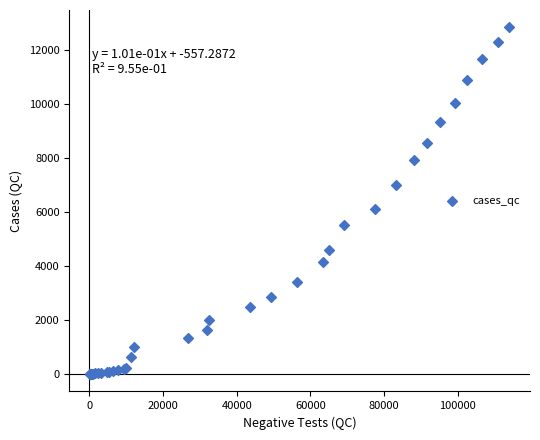

What Y value in the scatter plot is closest to 6423?

6101